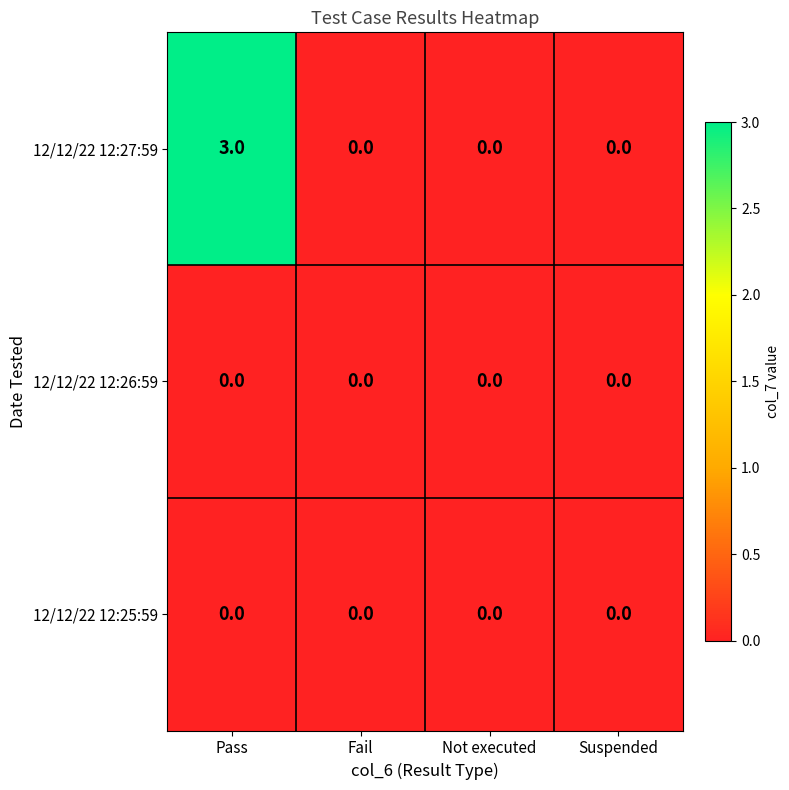

Reading left to right, extract all data points from this chart.

12/12/22 12:27:59: Pass=3	Fail=0	Not executed=0	Suspended=0
12/12/22 12:26:59: Pass=0	Fail=0	Not executed=0	Suspended=0
12/12/22 12:25:59: Pass=0	Fail=0	Not executed=0	Suspended=0